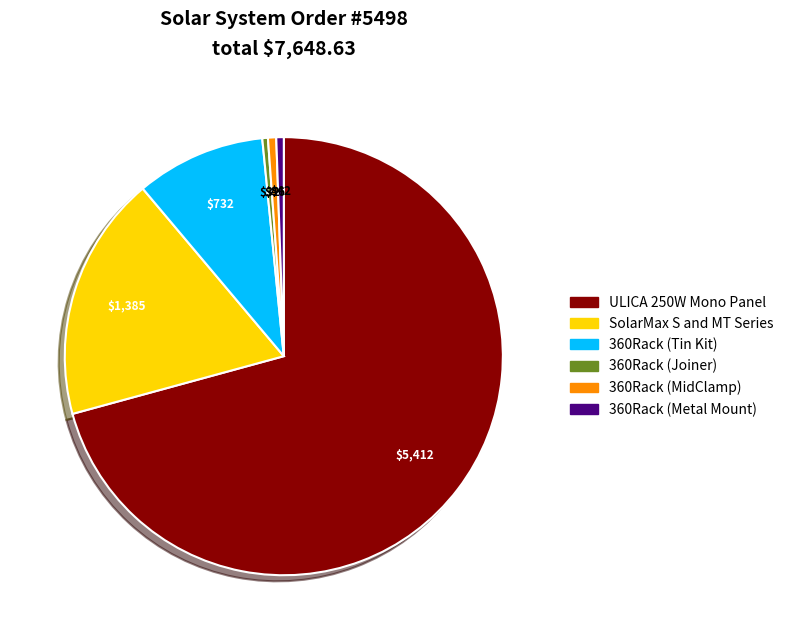

How many segments does this pie chart have?

6